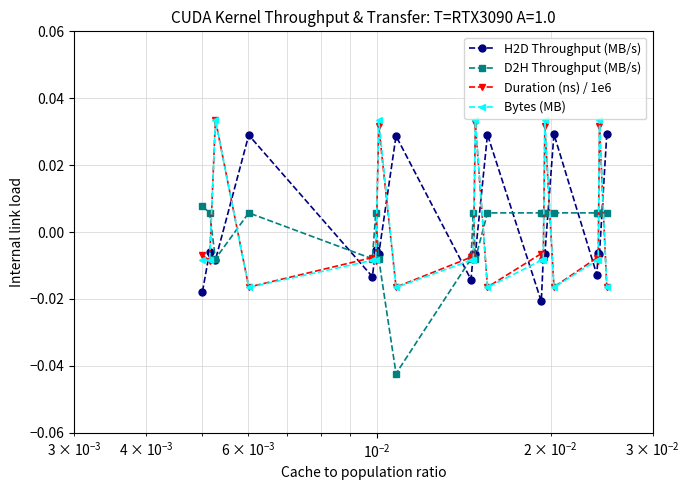

Is this an area chart (filled region under the line)?

No